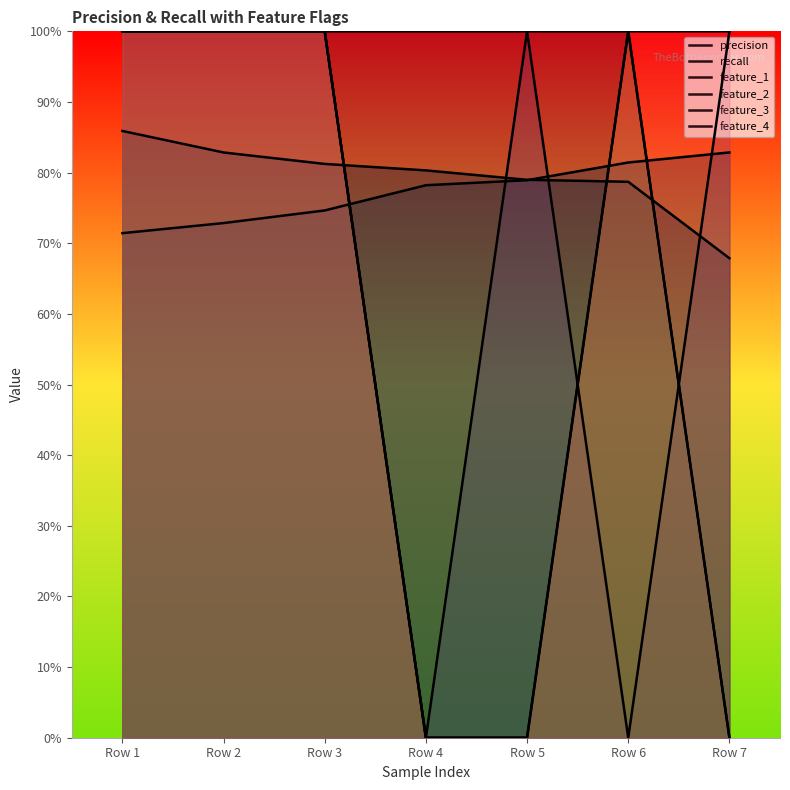

What is the sum of the feature_2 values at Row 3 and Row 5?

2.0